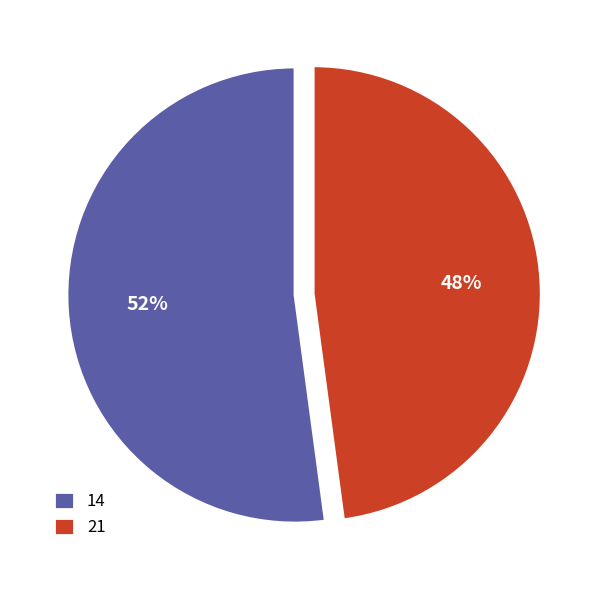

Which slice is the smallest?

21